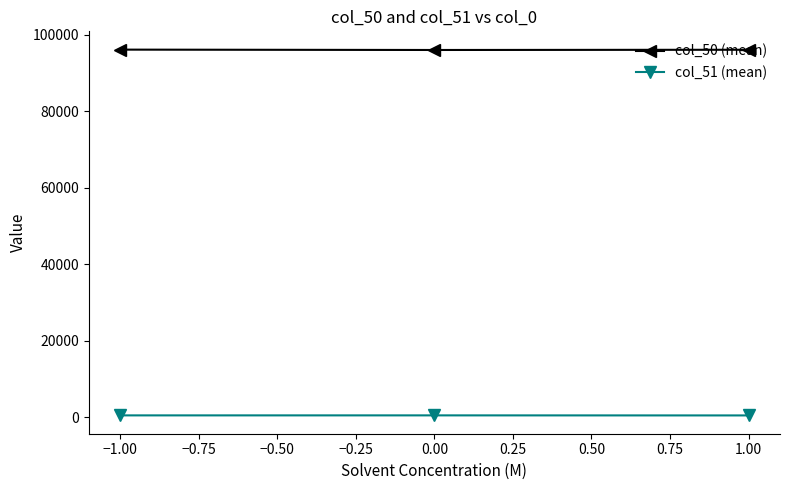

What is the maximum value shown in the chart?

96112.9